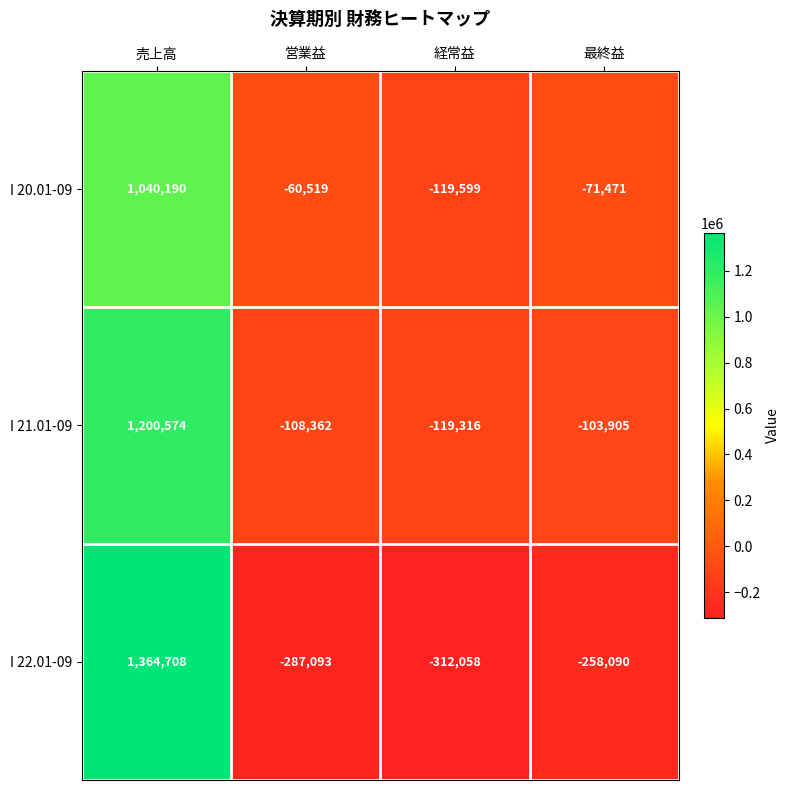

How many values in I 20.01-09 are below zero?

3